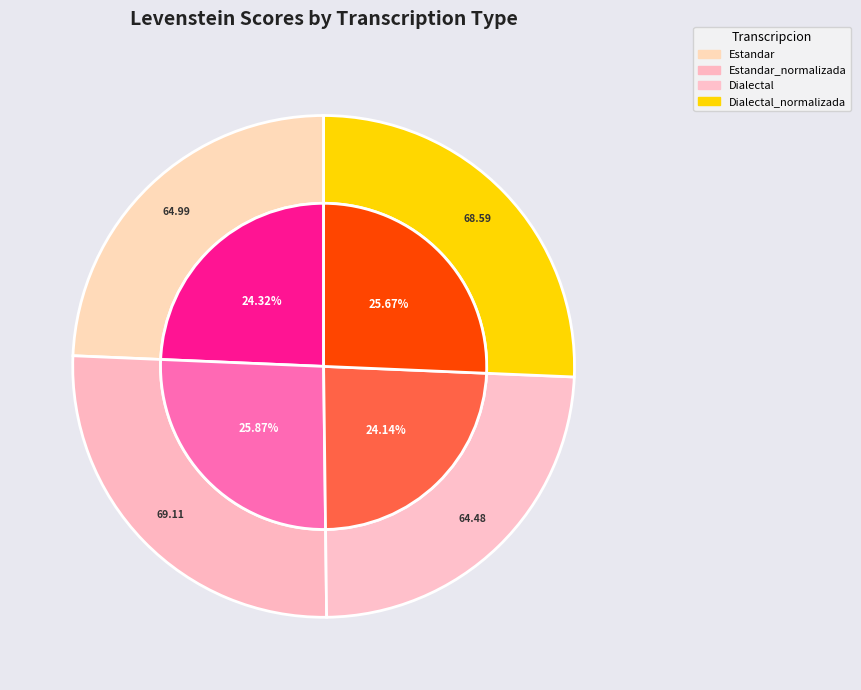

Is Estandar the majority of the pie?

No